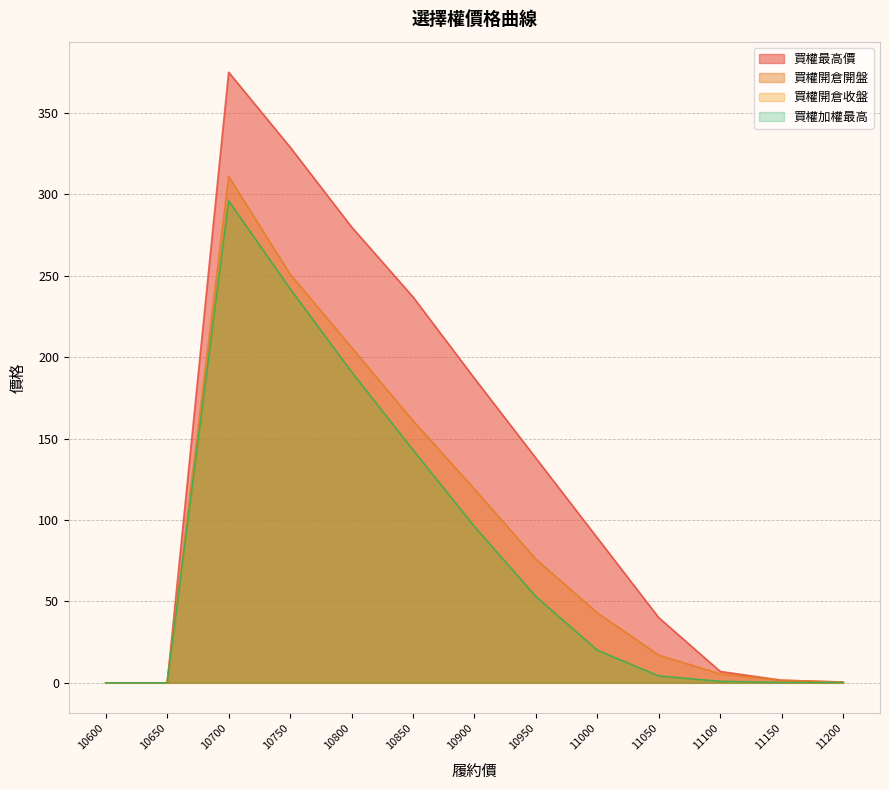

Where is the first local maximum for 買權加權最高?

10700